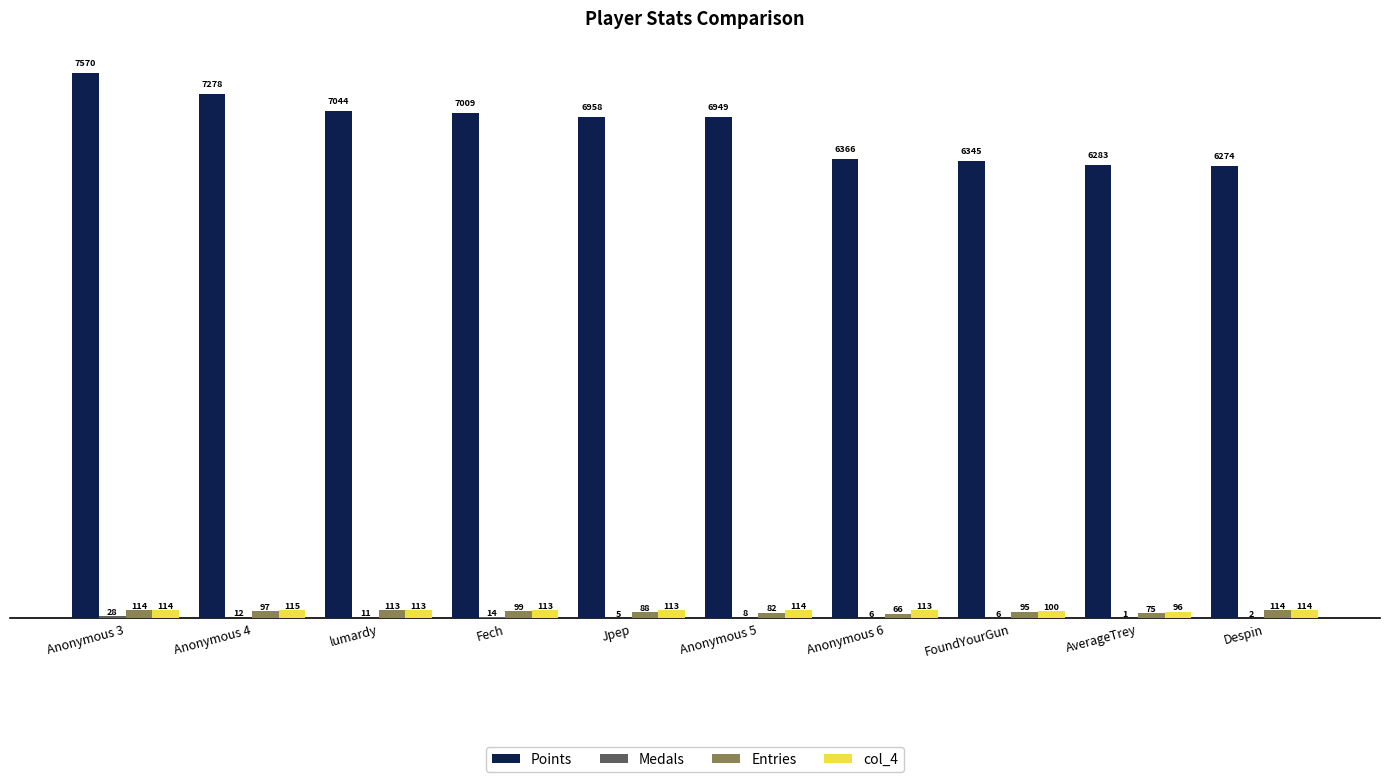

Which series has the largest range (max minus min)?

Points